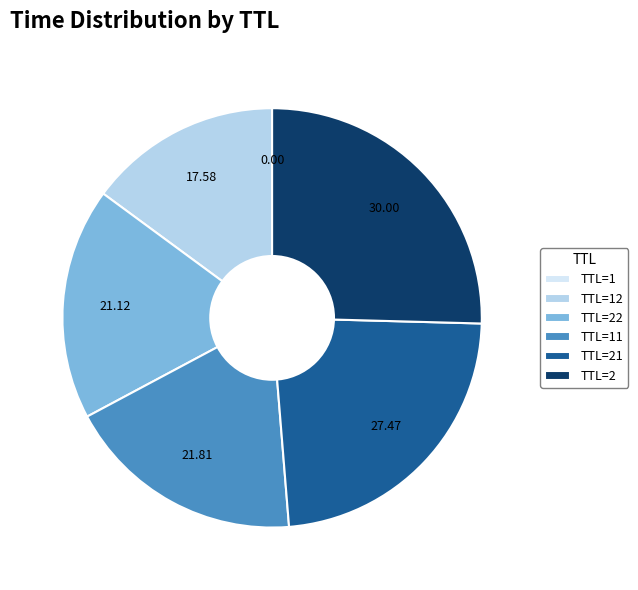

Does any single category account for the majority?

No